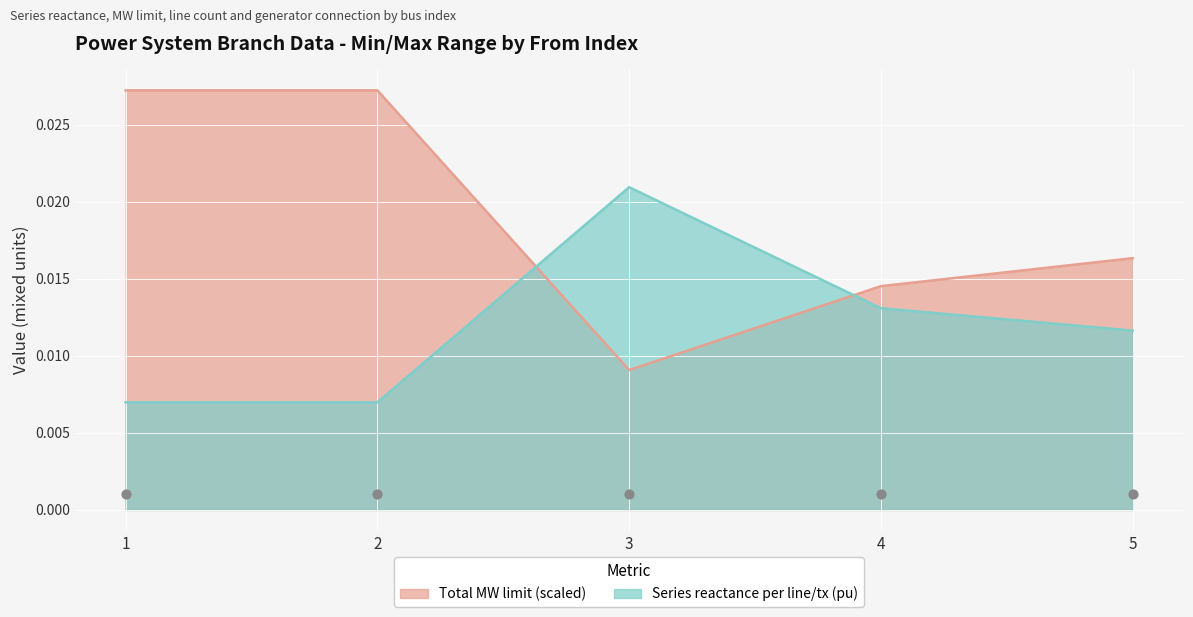

Which series contains the lowest Y value?

Series reactance per line/tx